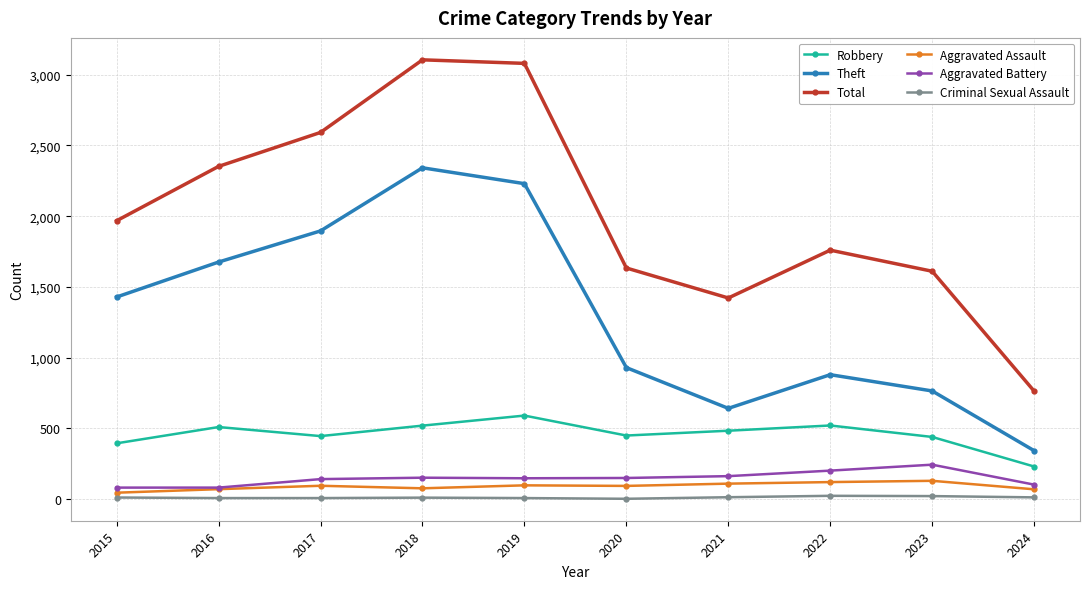

Is it true that Theft equals 930 at 2020?

True